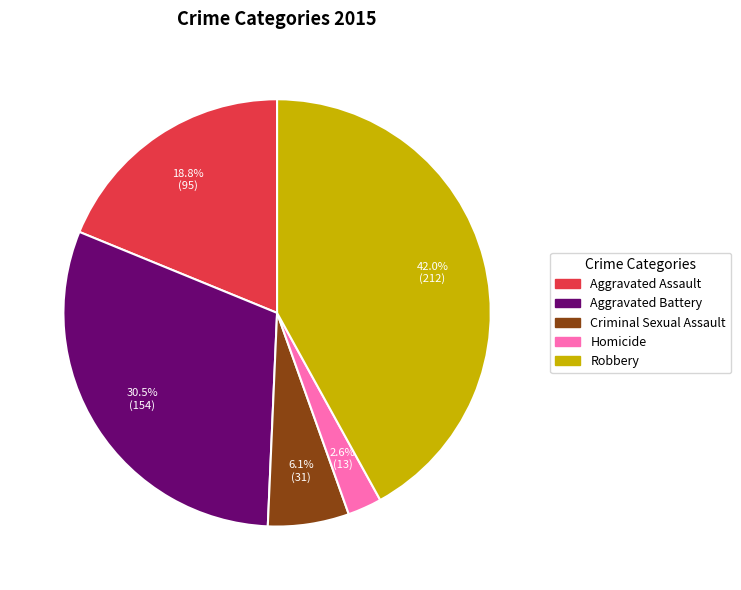

True or false: Criminal Sexual Assault accounts for 6% of the total.

True